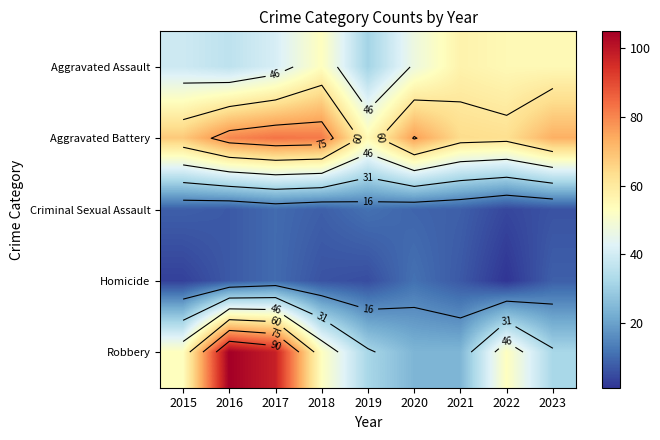

Which category has the lowest value across all series?

2022